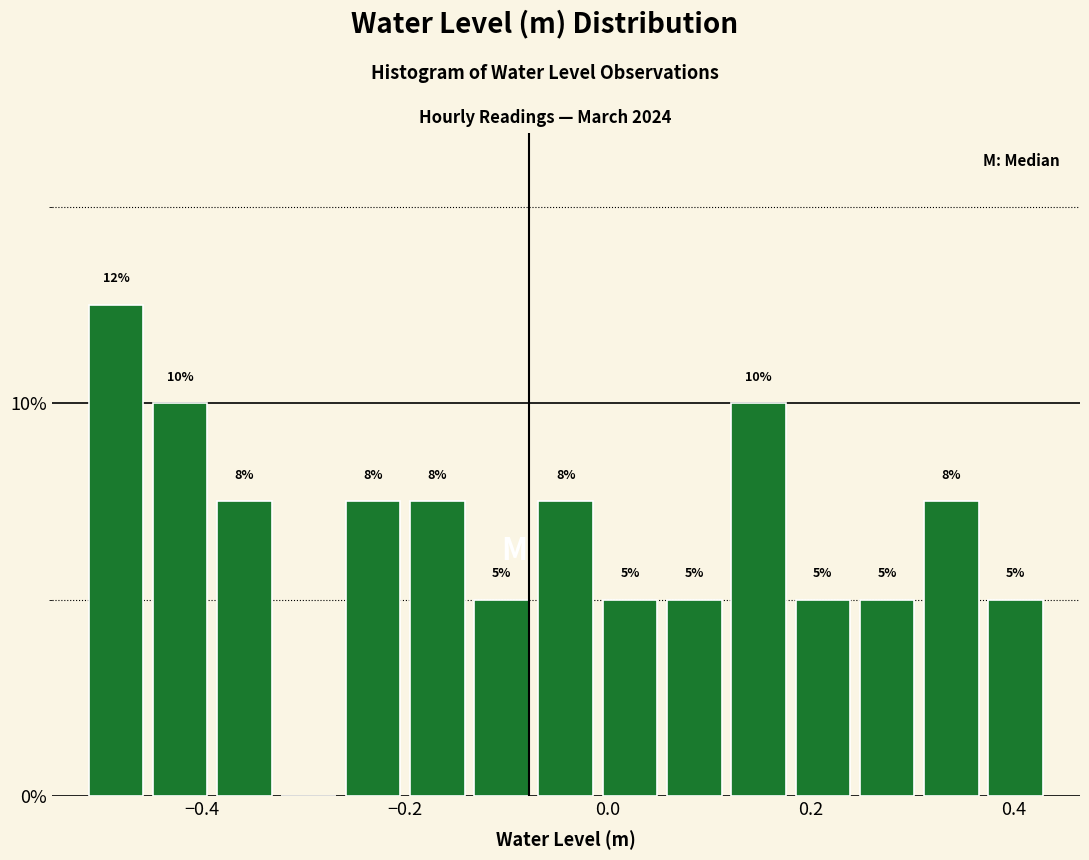

Around what value on the x-axis is the tallest bar? Give the approximate position of its centre, as read against the axis.

-0.48